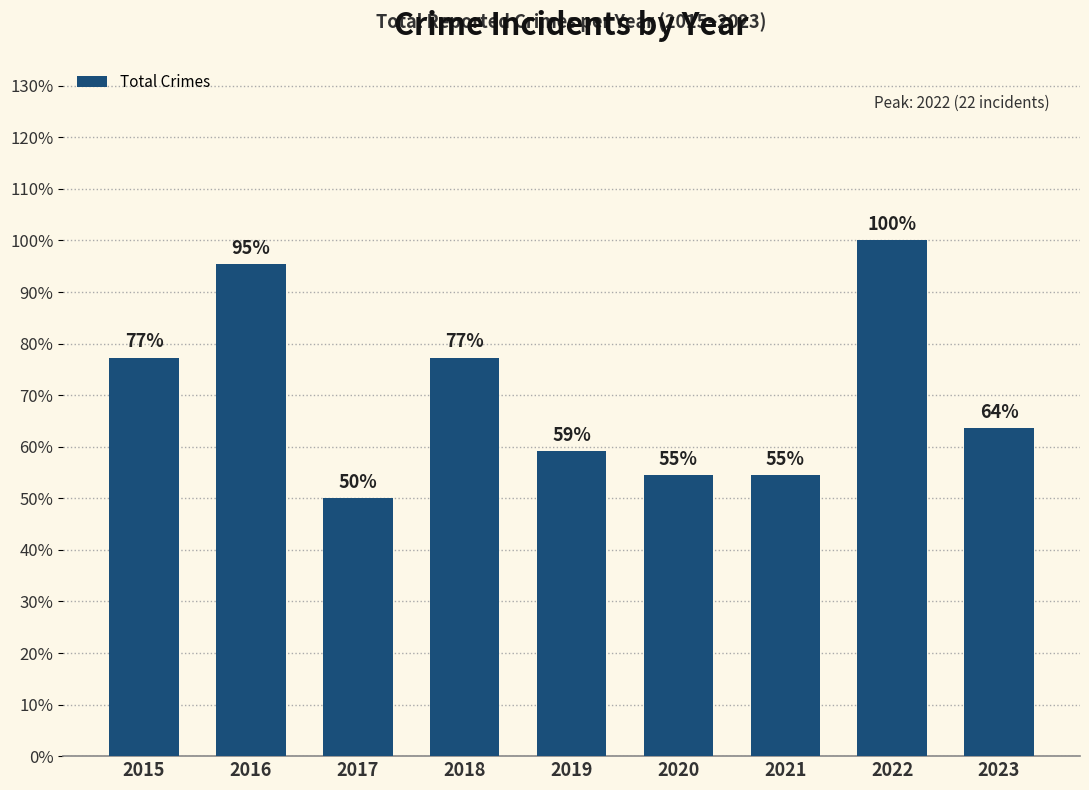

The chart shows a value of 1.6 at 2016. True or false?

False